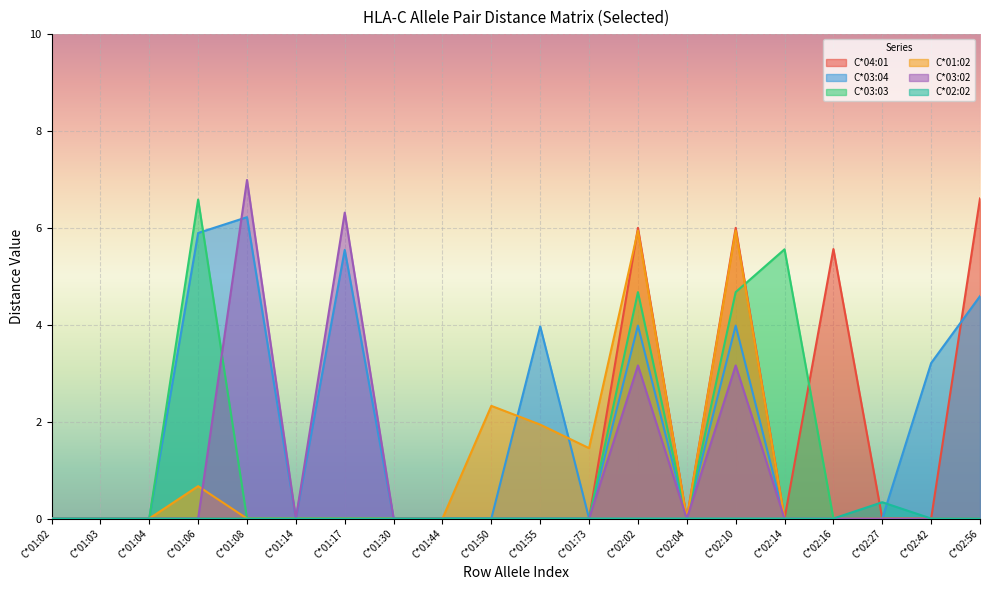

Between C*01:02 and C*02:16, which is larger?

C*02:16